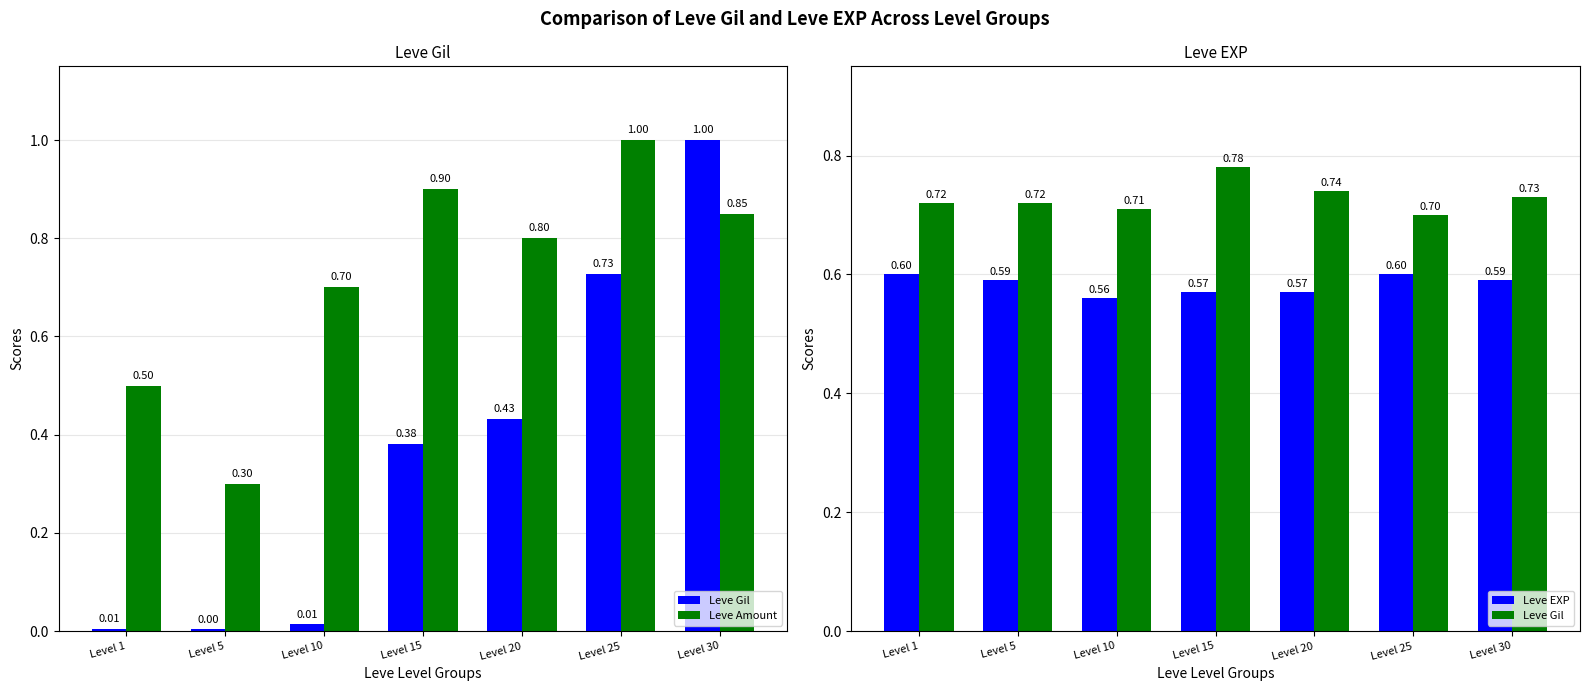

What is the value of the Leve Gil bar at the 2nd from the left?

0.7